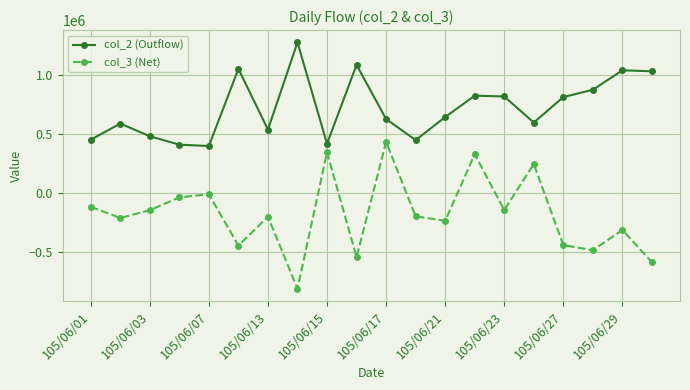

At how many categories does at least one series exceed 290889?

20